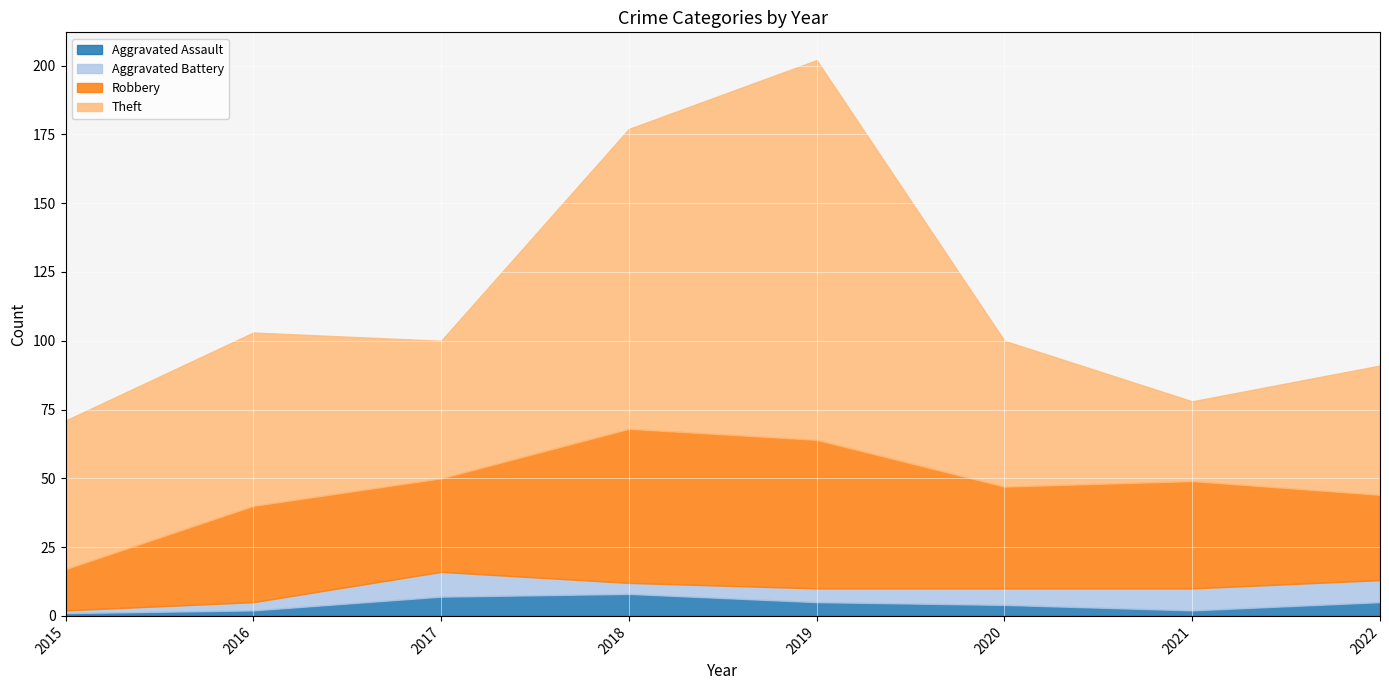

What is the average value of the Aggravated Assault series?

4